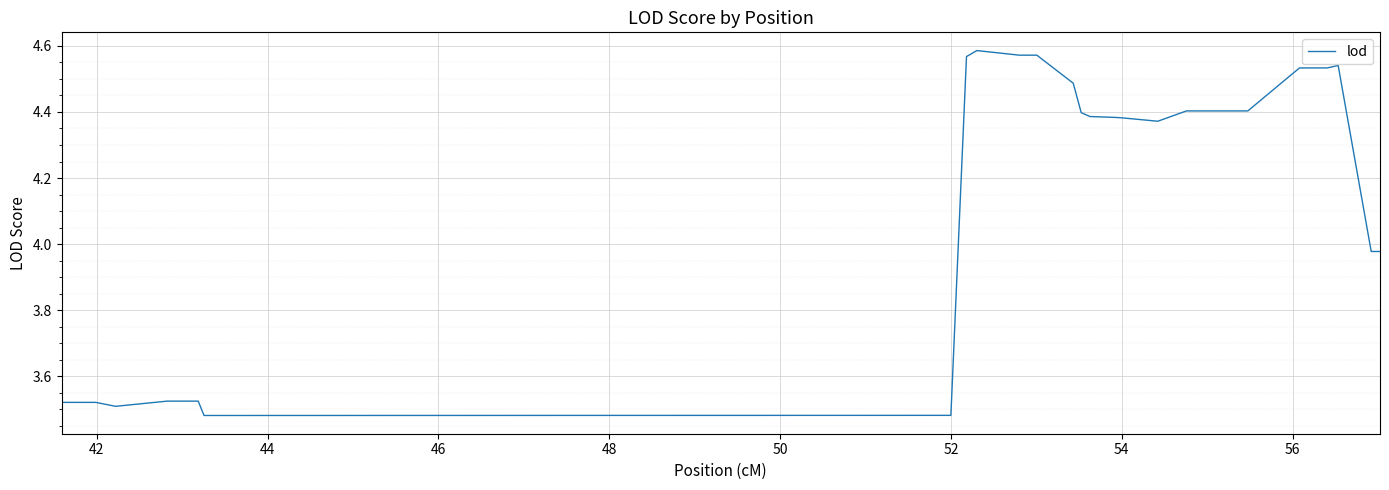

What is the difference between the maximum and minimum values?

1.1